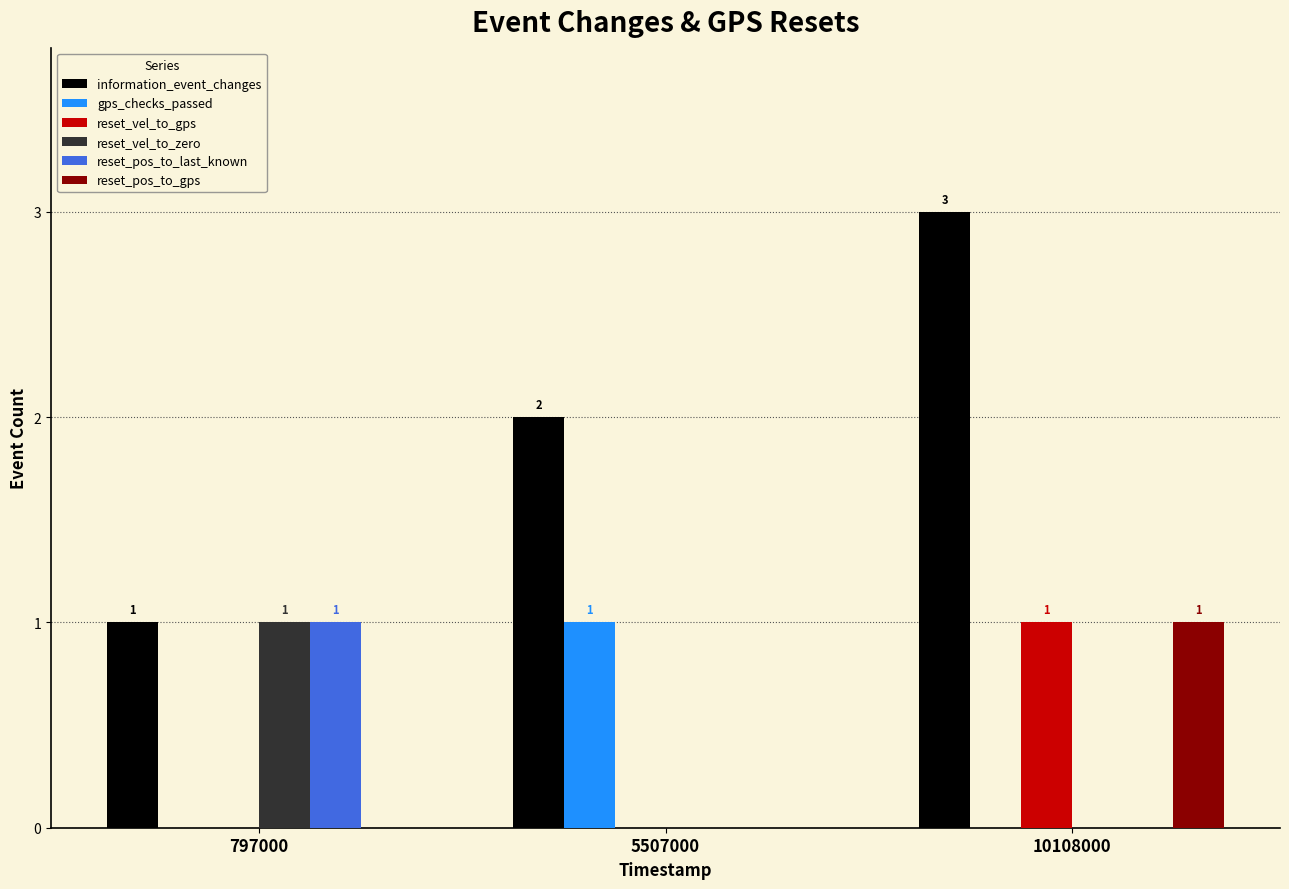

Count the reset_pos_to_gps values in the range 0 to 1.

3